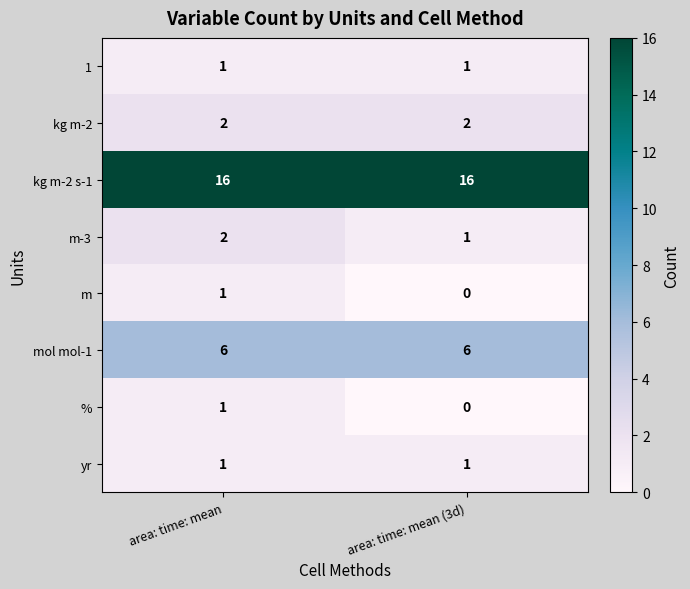

What is the total value across all series at area: time: mean (3d)?

27